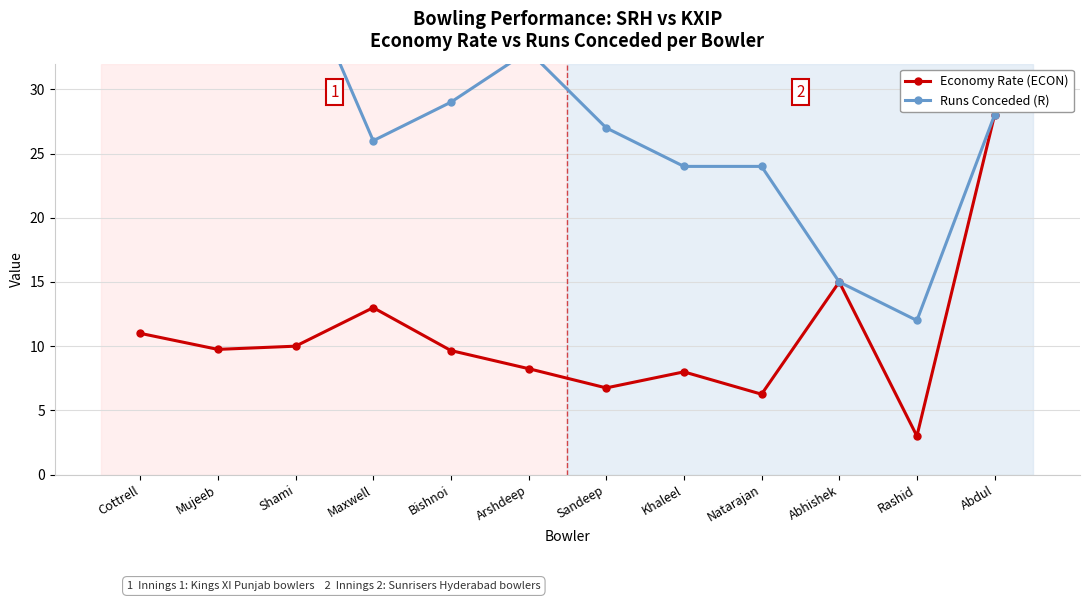

Which has a higher value, Maxwell or Natarajan?

Maxwell